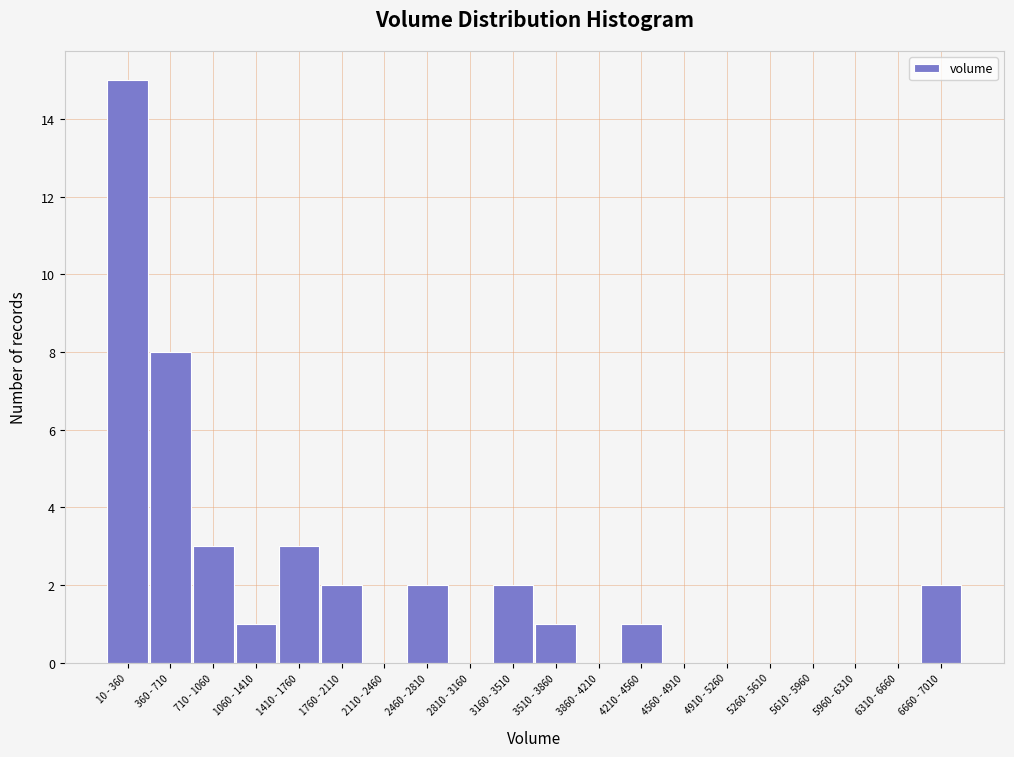

What is the sum of all values?

40